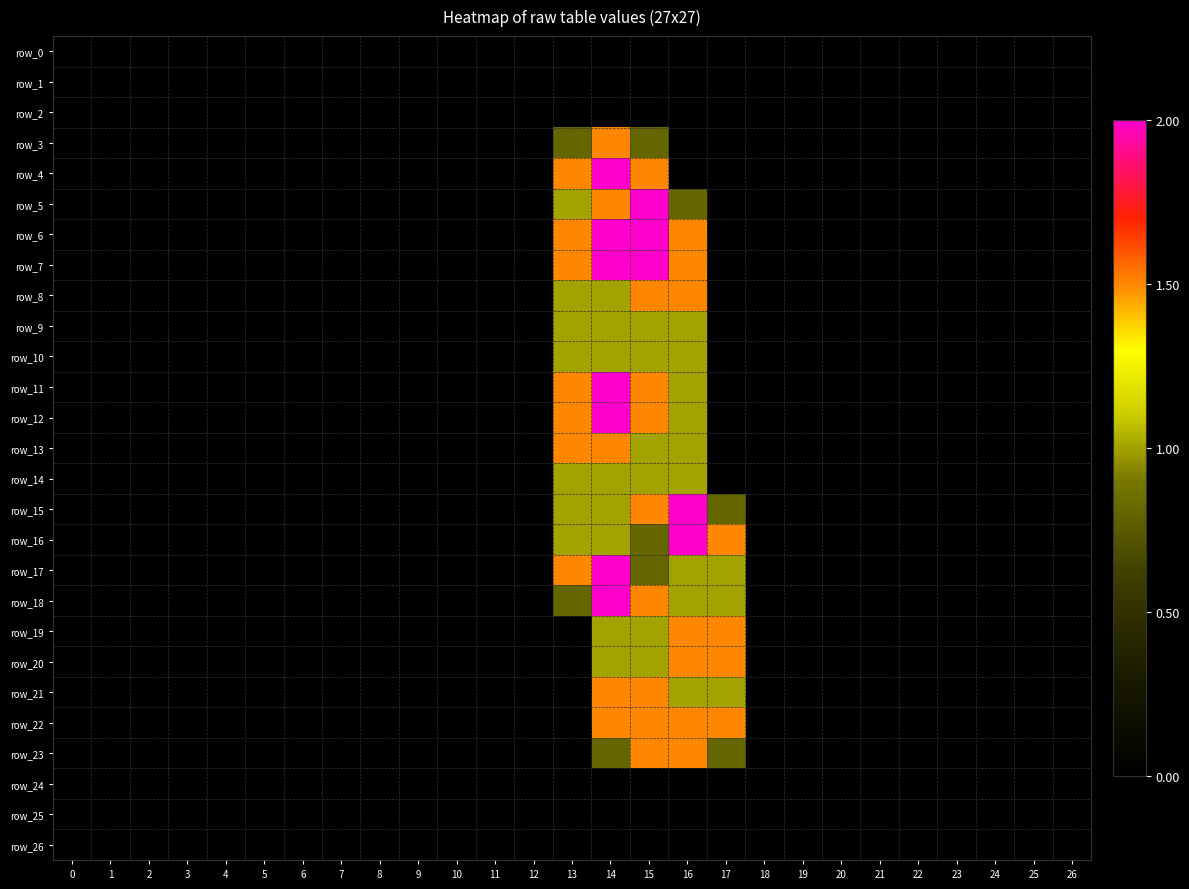

At which category is the sum across all series the highest?

14